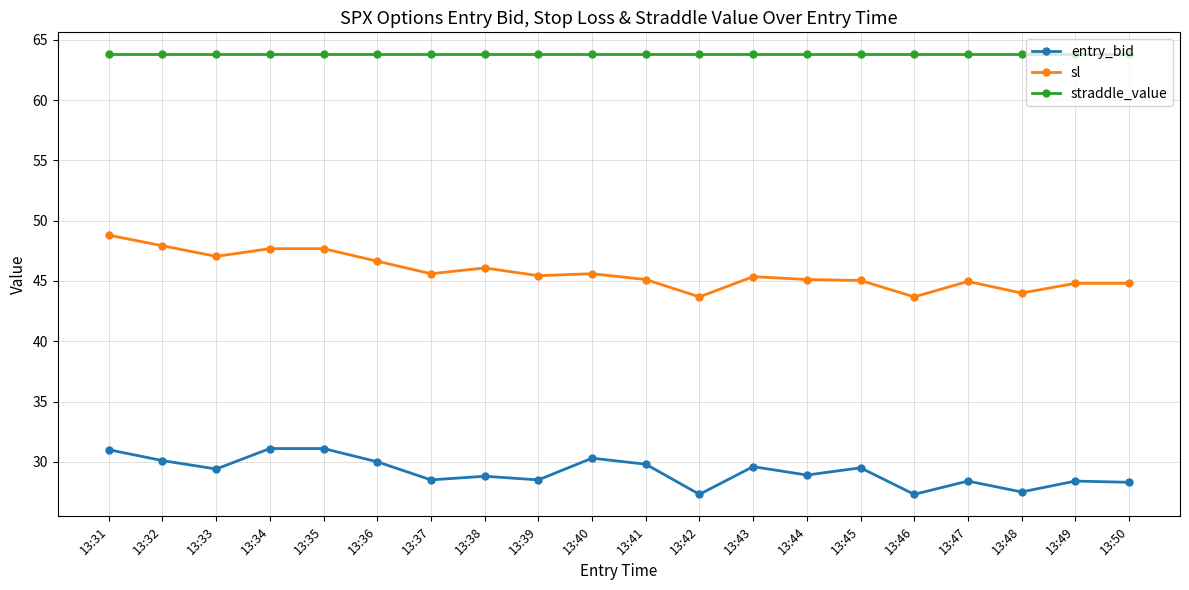

What is the sum of all sl values?

915.0